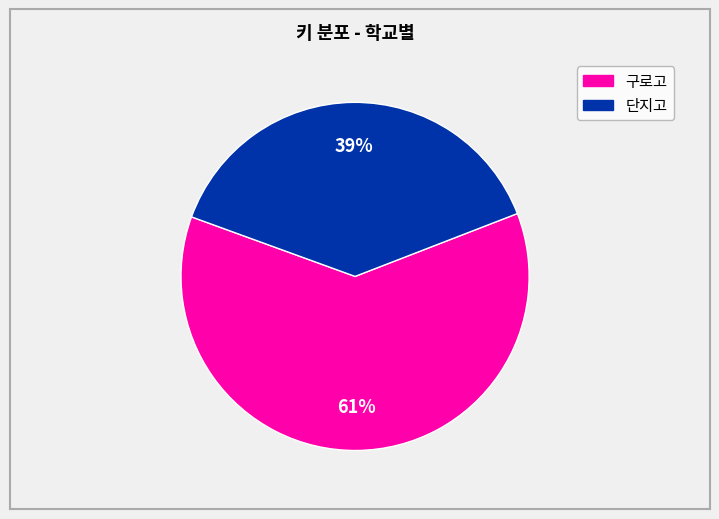

Is there any slice that represents more than half of the pie?

Yes